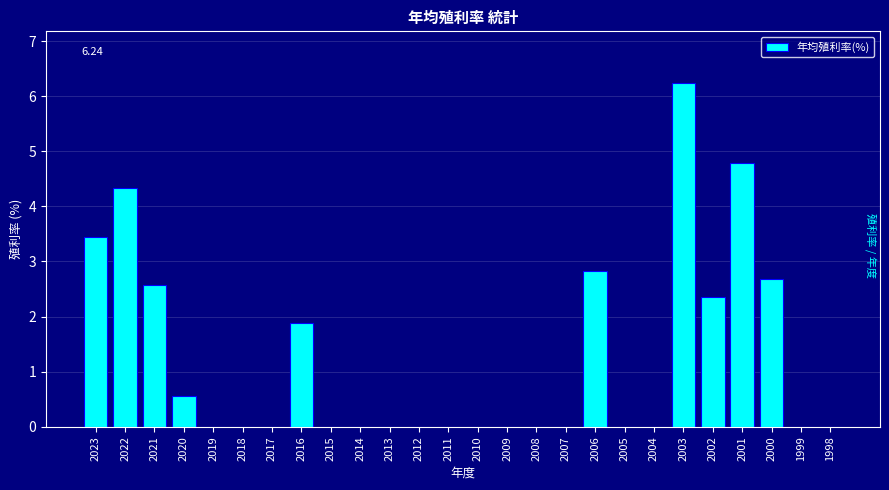

What is the sum of all values?

31.7